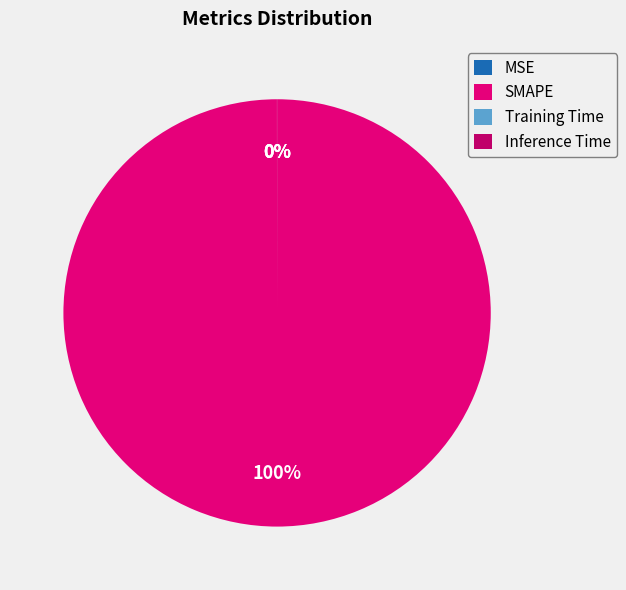

What is the largest slice in the pie chart?

SMAPE